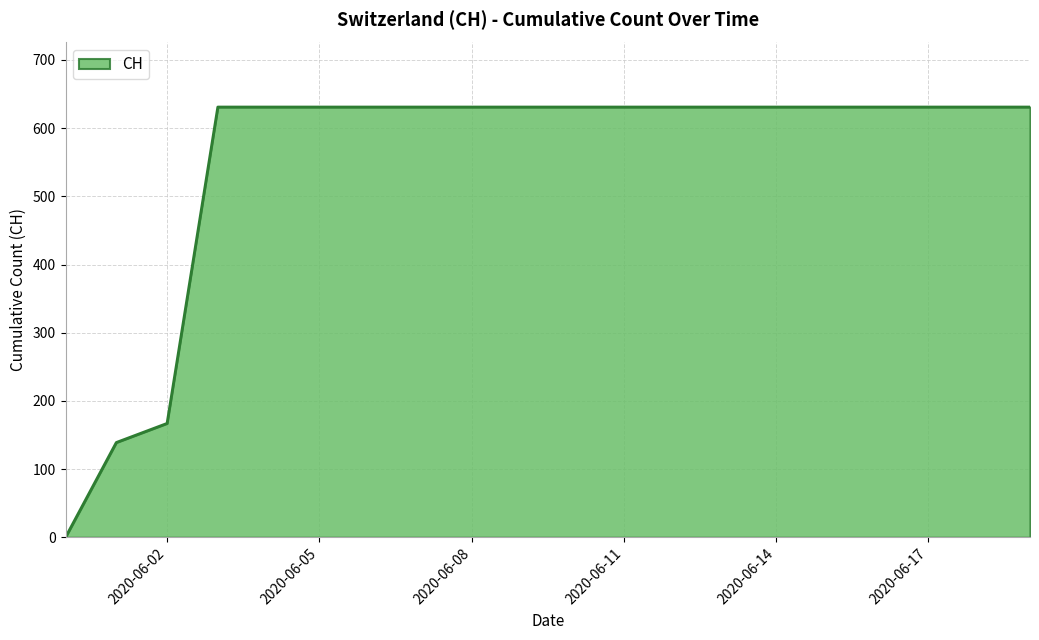

How many values are below 631?

3